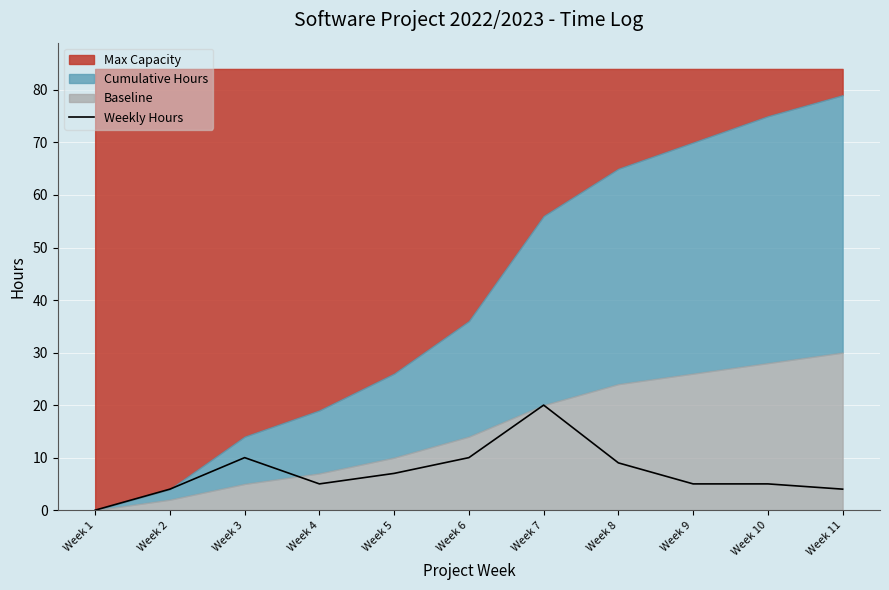

What is the average value?

7